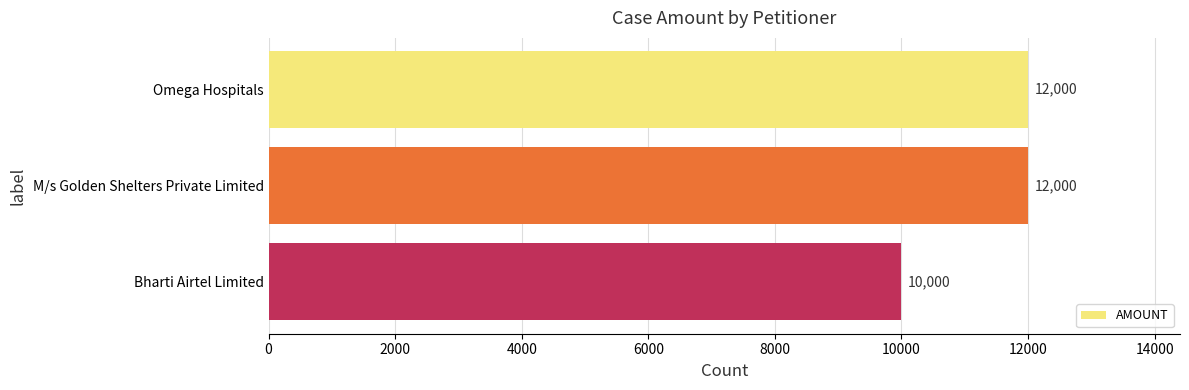

How many bars are there in total?

3